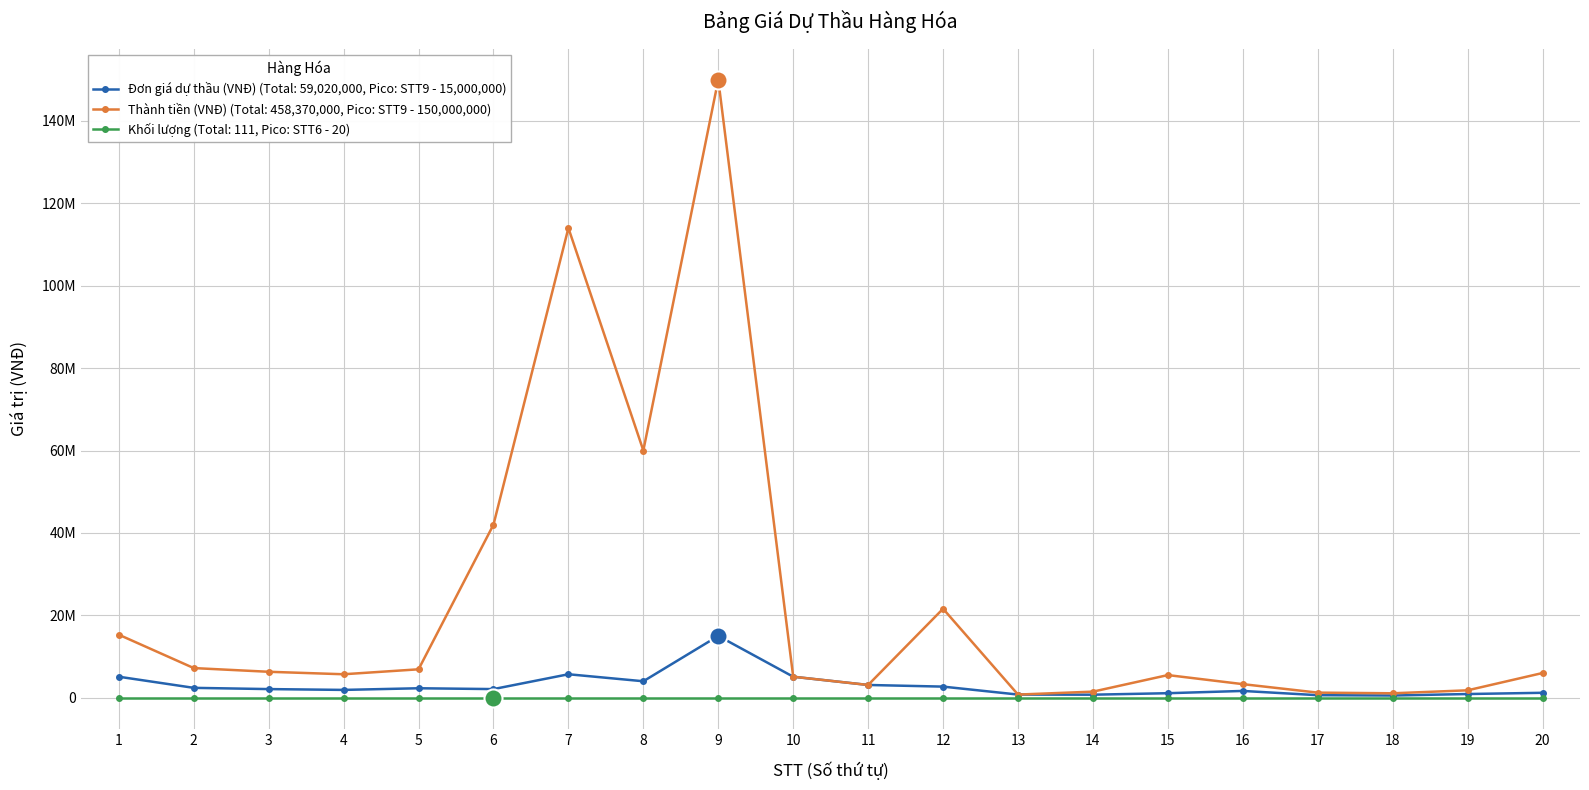

What are all the series names shown in the legend?

Đơn giá dự thầu (VNĐ) (Total: 59,020,000, Pico: STT9 - 15,000,000), Thành tiền (VNĐ) (Total: 458,370,000, Pico: STT9 - 150,000,000), Khối lượng (Total: 111, Pico: STT6 - 20)